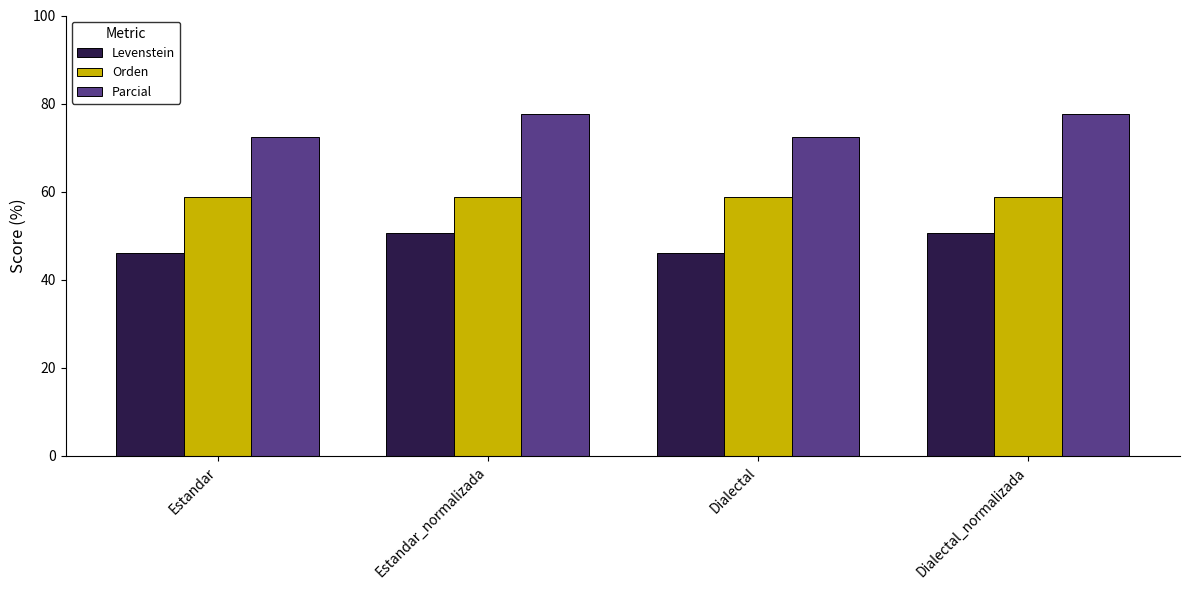

What is the label of the 2nd bar from the left?

Estandar_normalizada